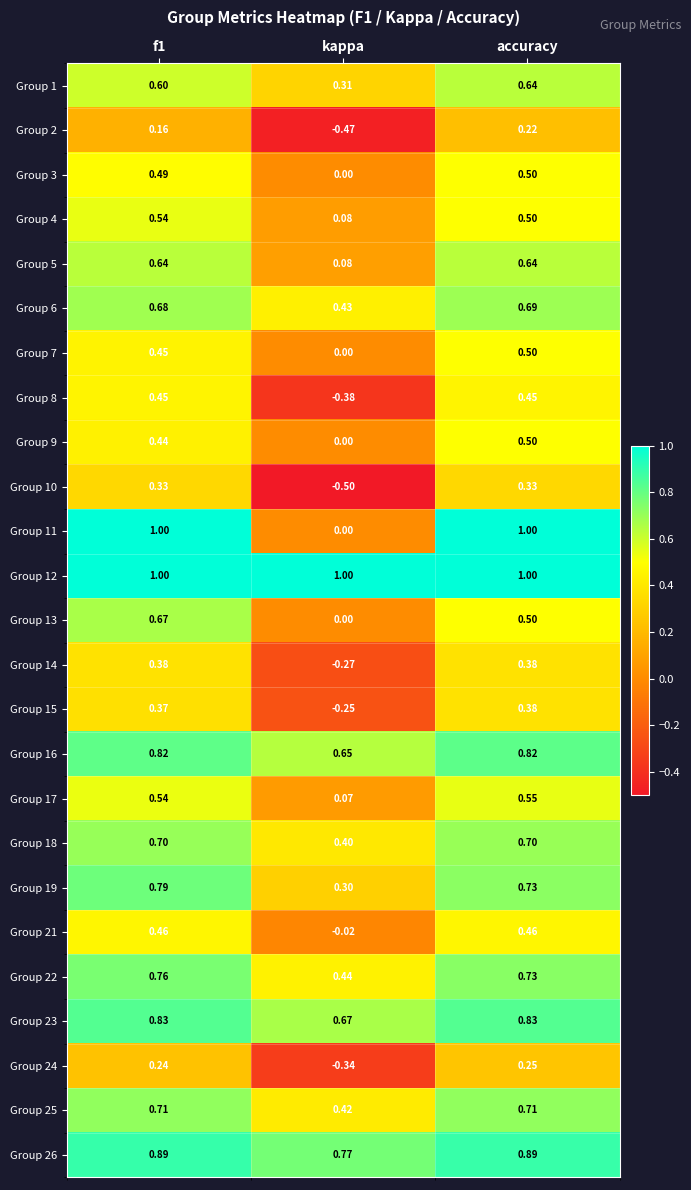

Which category has the lowest value across all series?

kappa